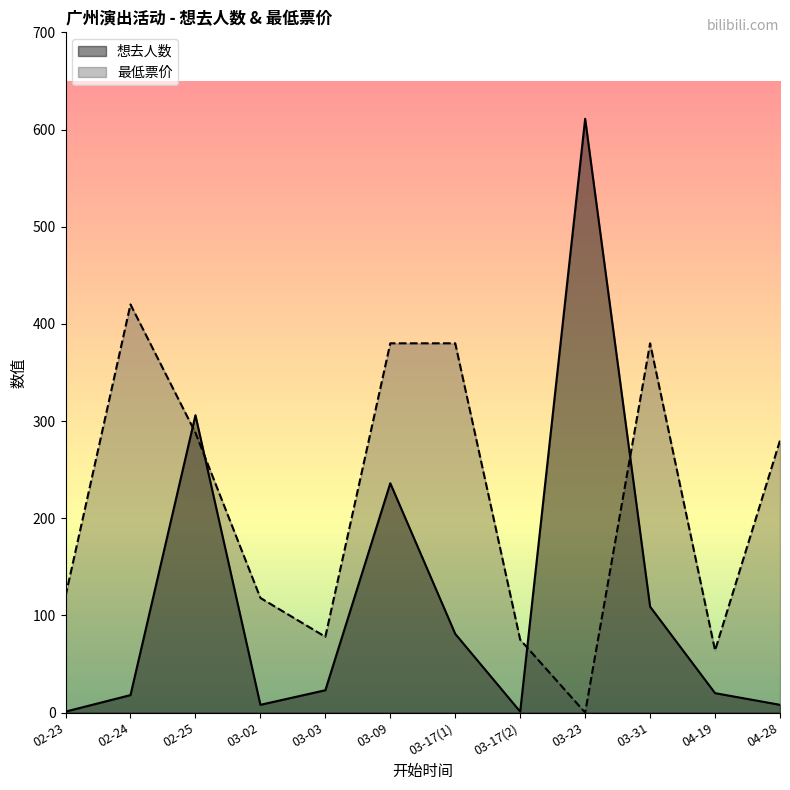

Where is 最低票价 nearest to the value 210?

04-28